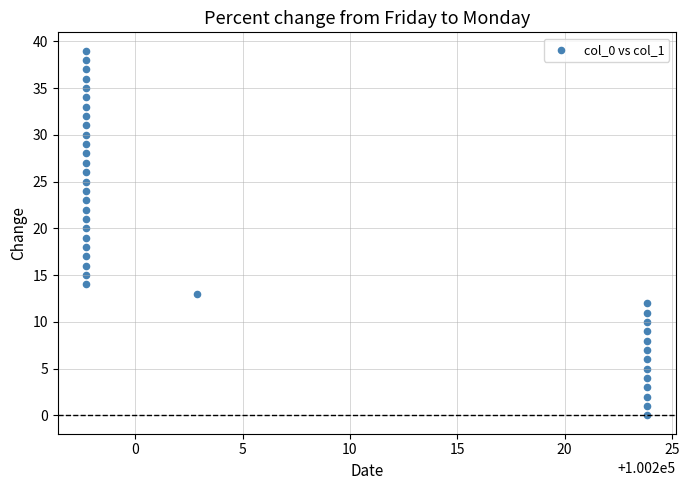

What is the range of Y values (max minus min)?

39